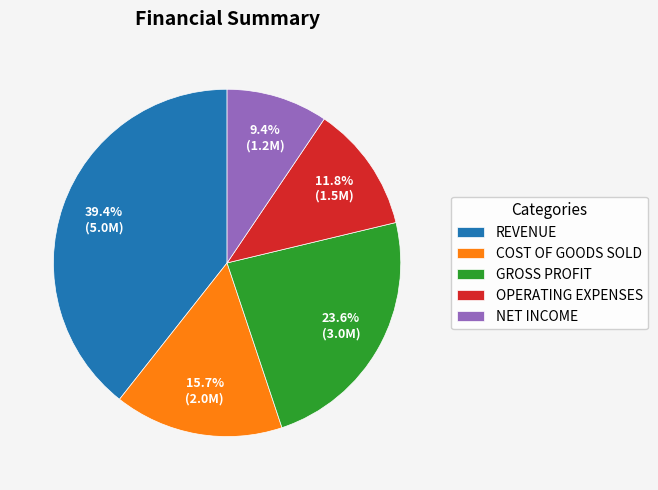

Does NET INCOME represent more than half of the total?

No